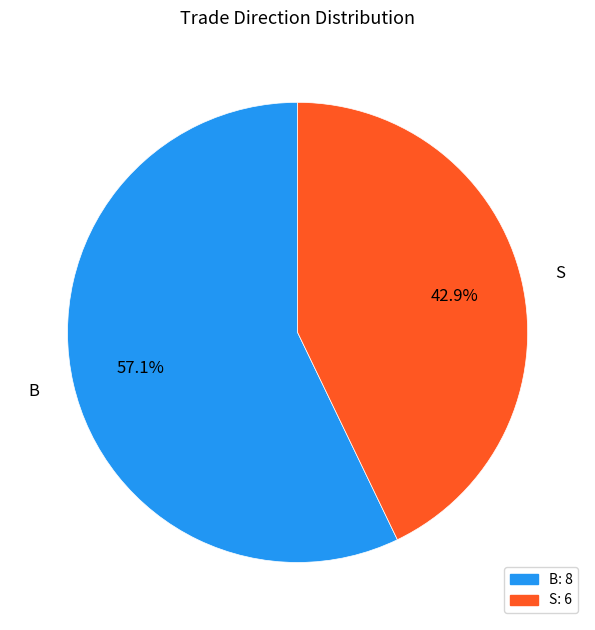

How many slices are in this pie chart?

2